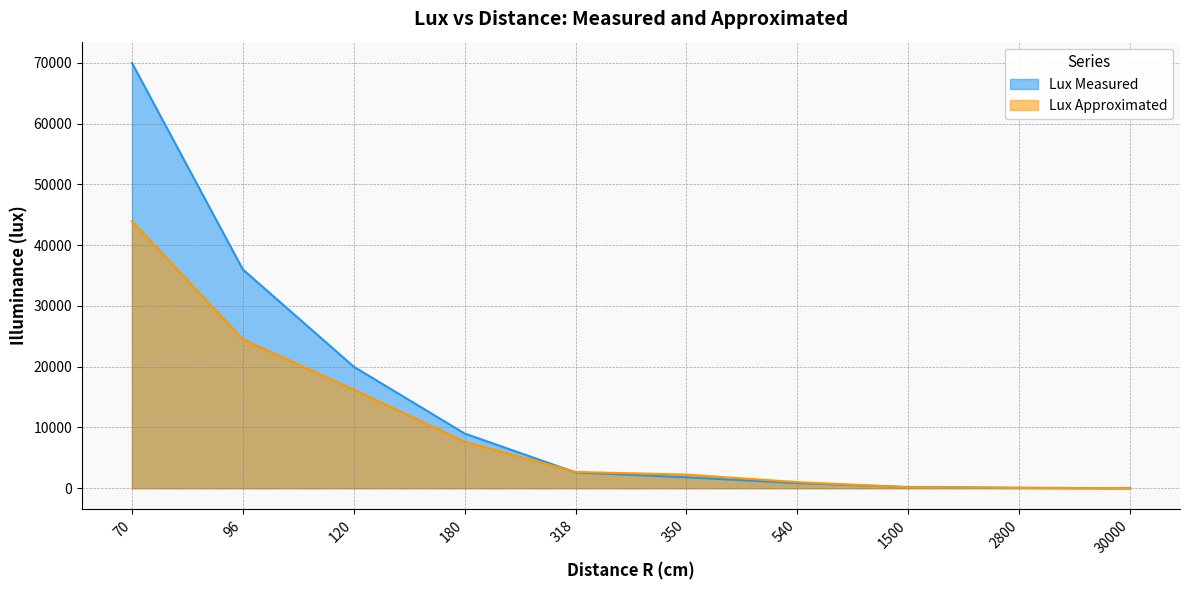

True or false: Lux Approximated has more than 2 points higher than both neighbors.

False